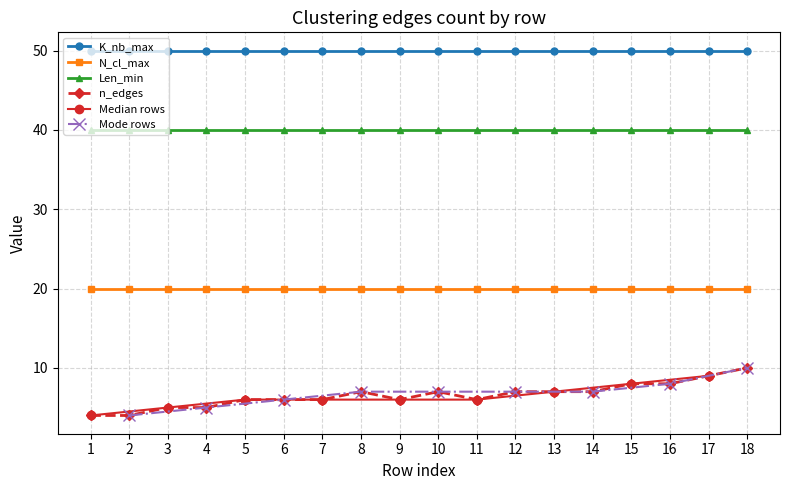

The N_cl_max series shows 20 at 2. True or false?

True